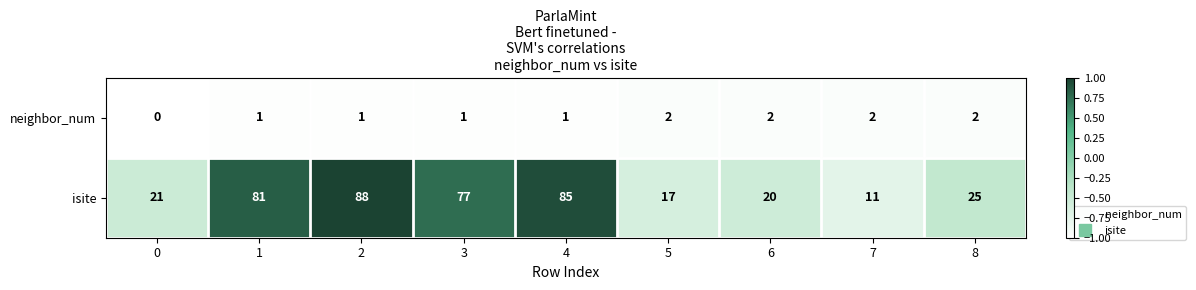

What is the minimum value shown in the chart?

0